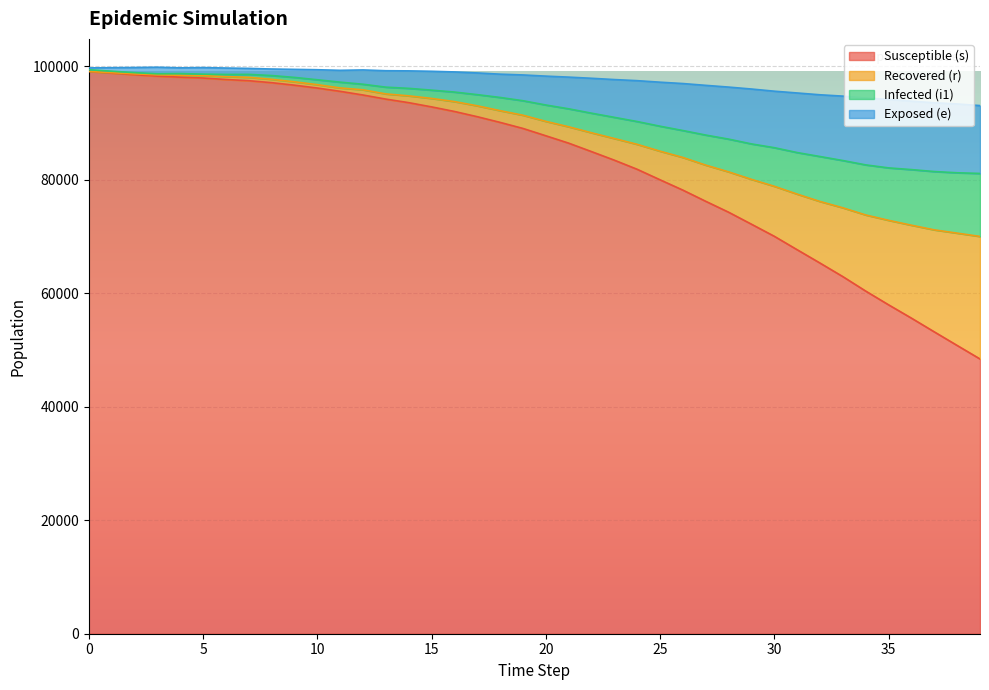

Which category has the highest value across all series?

3